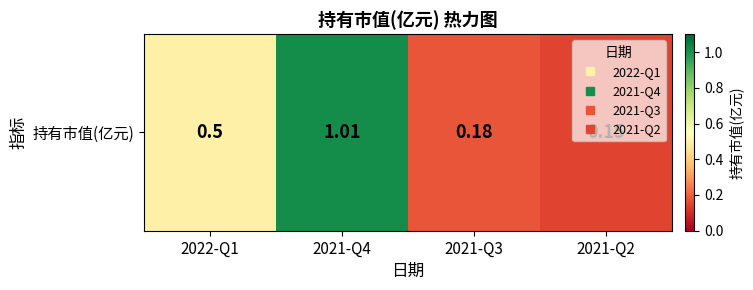

What is the average value?

0.5